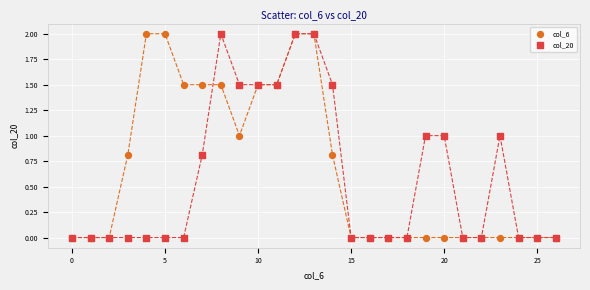

What are all the series names shown in the legend?

col_6, col_20